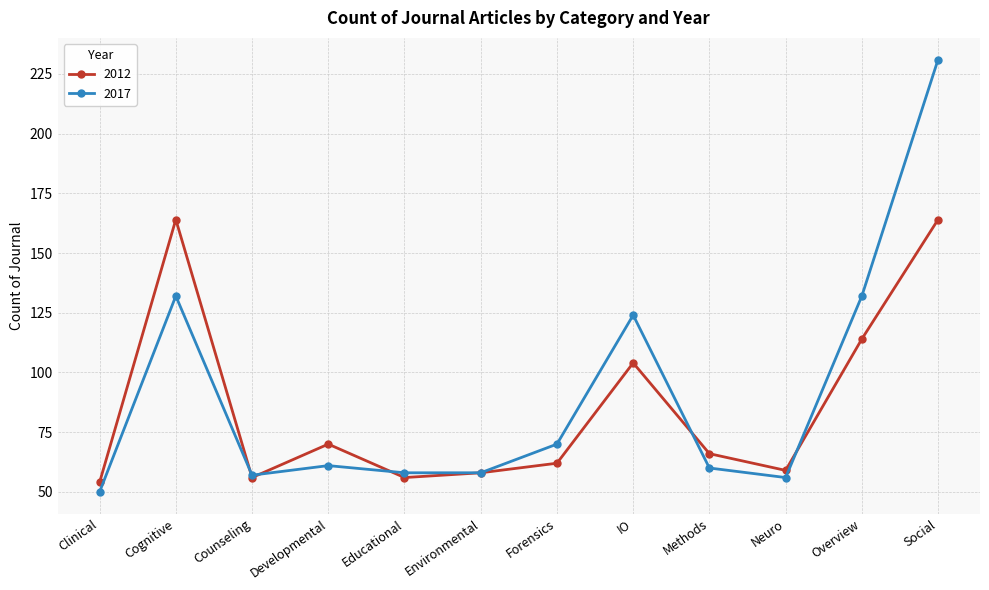

Reading left to right, transcribe all the data shown in this chart.

2012: 54	164	56	70	56	58	62	104	66	59	114	164
2017: 50	132	57	61	58	58	70	124	60	56	132	231